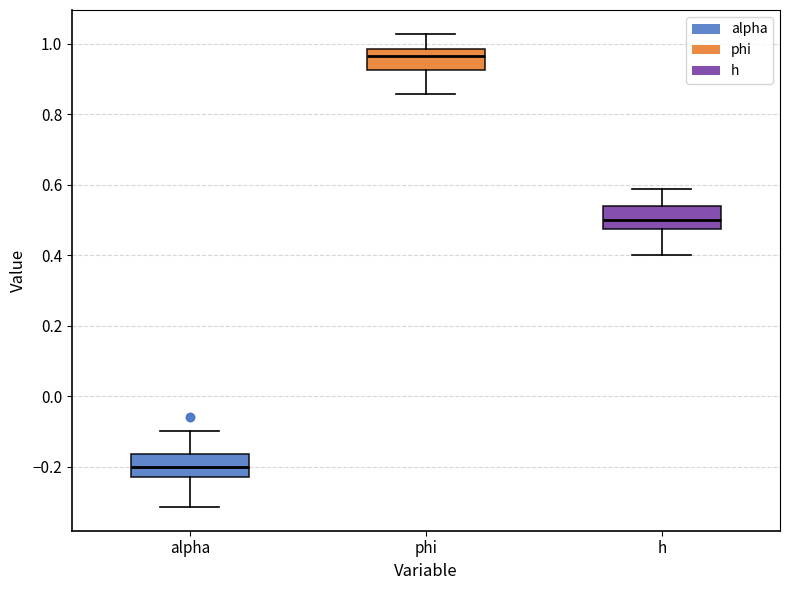

Where is the lower edge of the box for phi on the y-axis? The values are not printed on the chart, so give them approximately, as read against the axis.

0.92